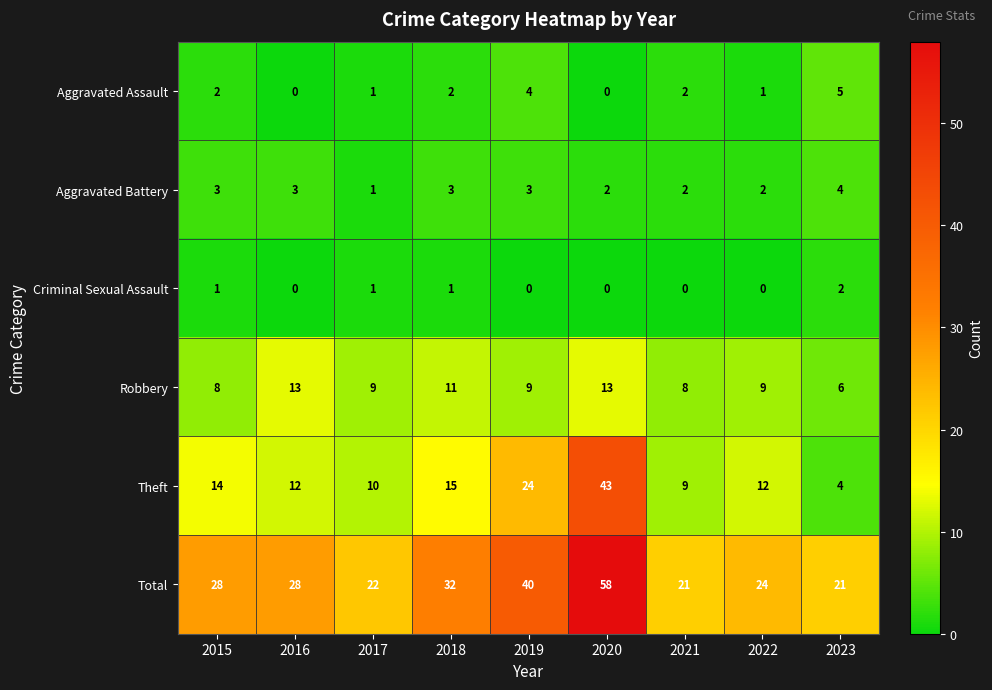

List the series in order of their peak value, highest first.

Total, Theft, Robbery, Aggravated Assault, Aggravated Battery, Criminal Sexual Assault